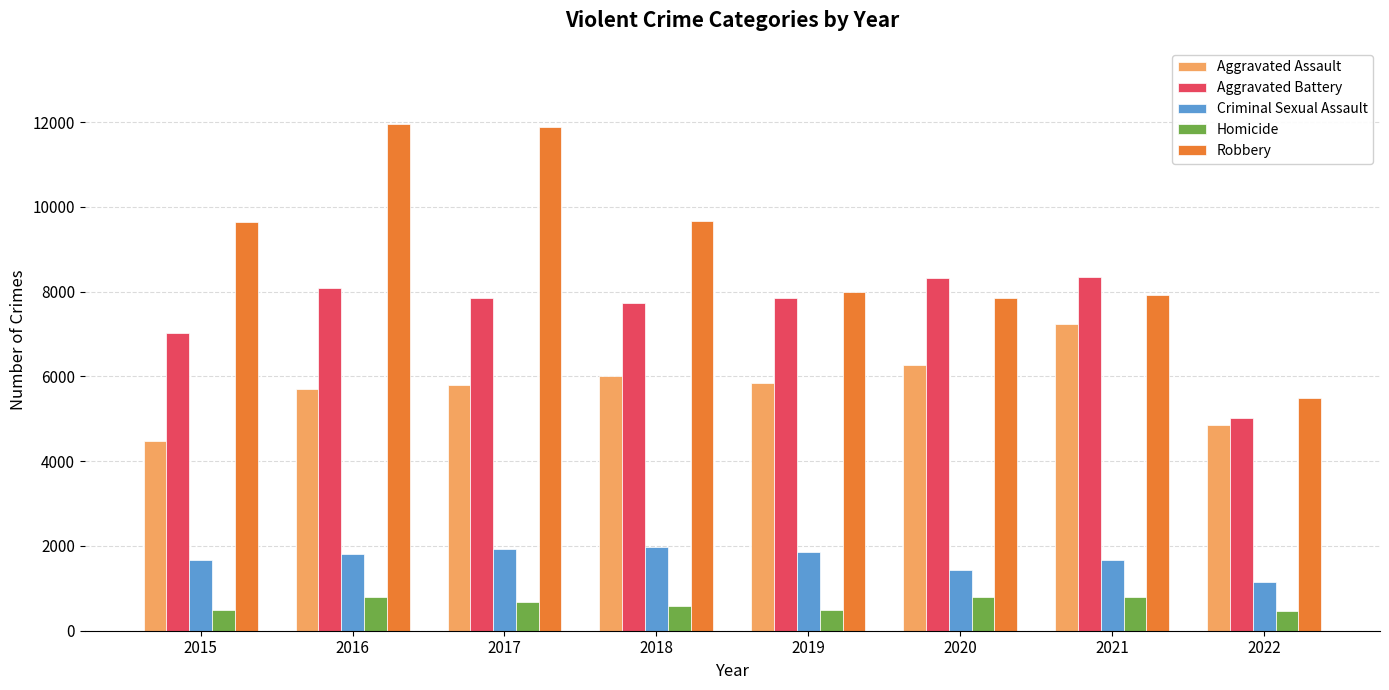

Are the bars grouped side by side (vs. stacked)?

Yes